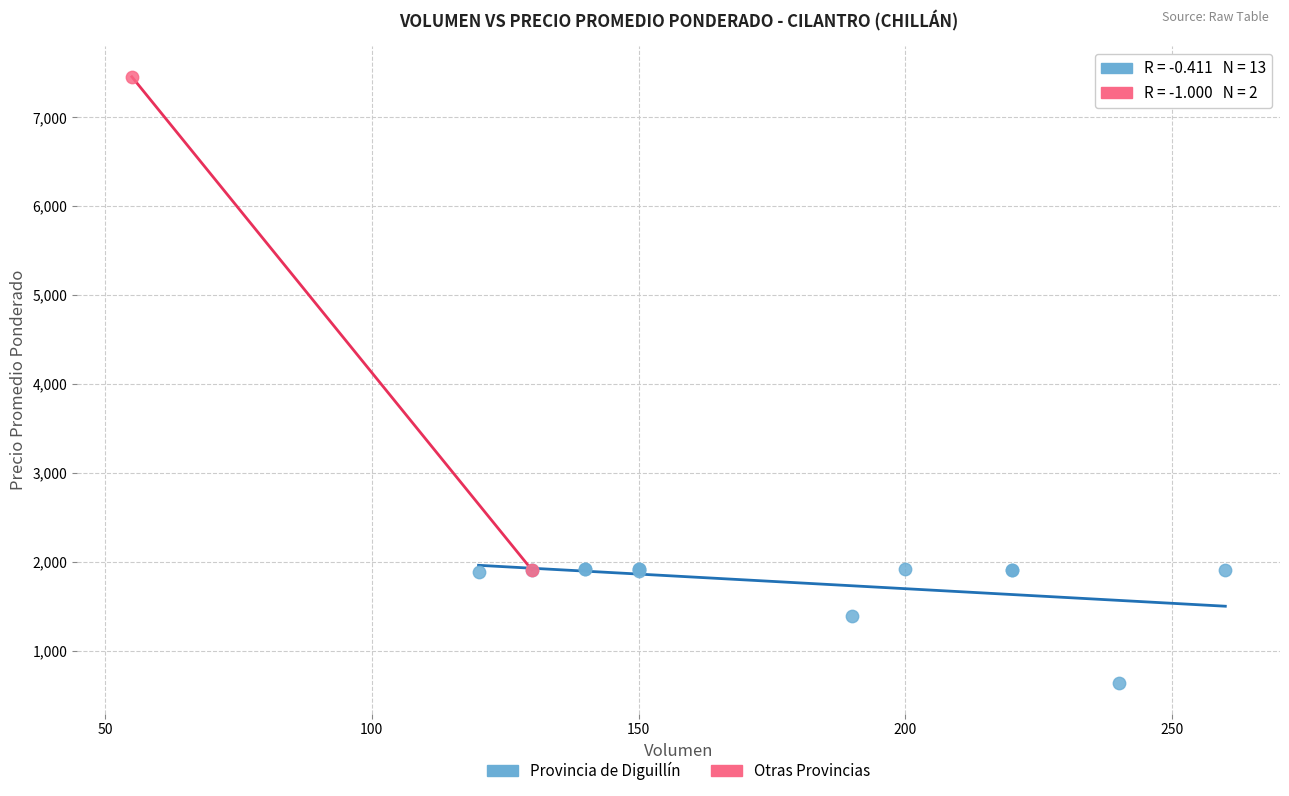

What are all the series names shown in the legend?

Provincia de Diguillín, Otras Provincias